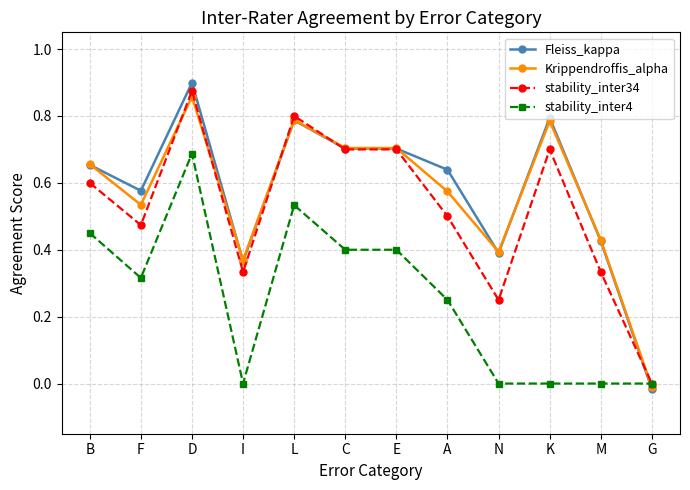

True or false: Krippendroffis_alpha has more than 0 points higher than both neighbors.

True